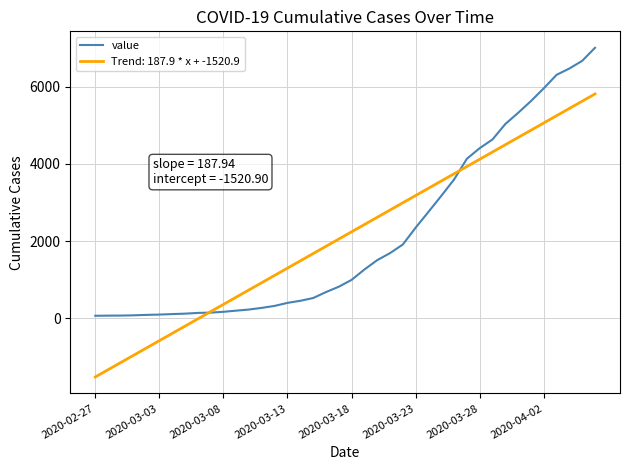

Rank the series by their maximum value, from highest to lowest.

value, Trend: 187.9 * x + -1520.9